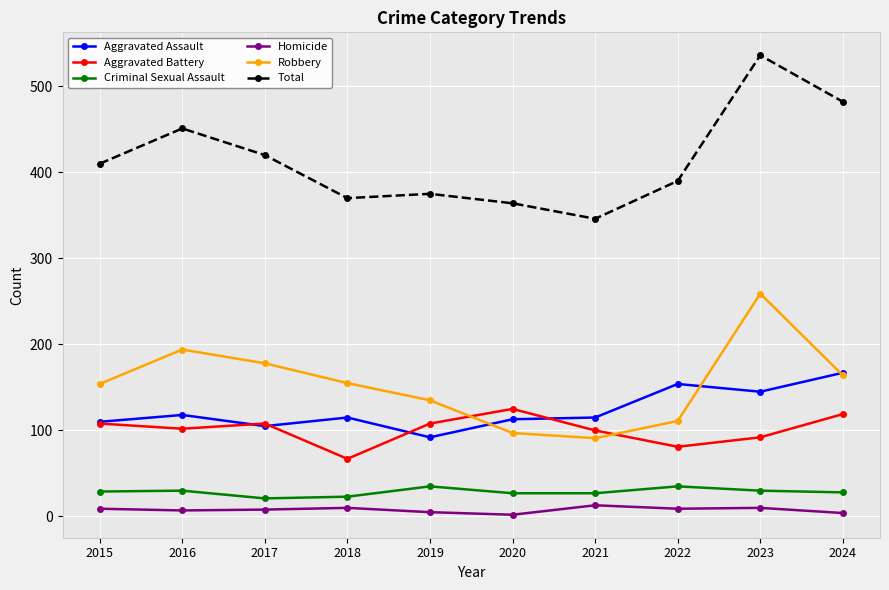

In Total, how many points are higher than both neighbors (excluding endpoints)?

3